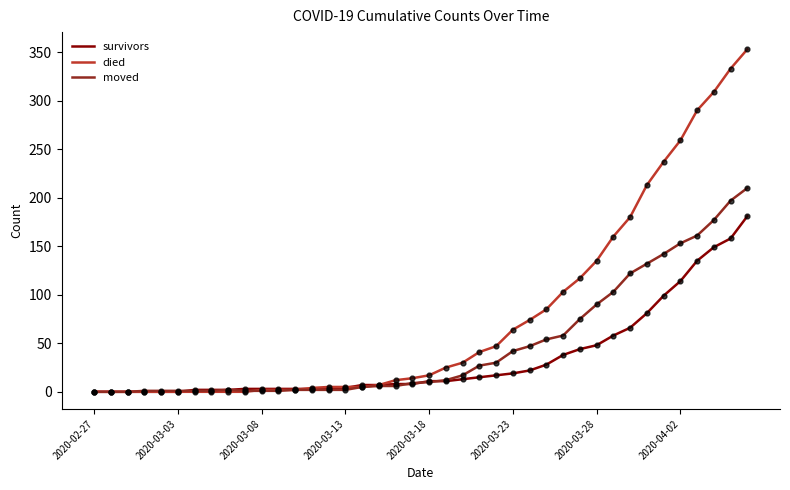

Which series has the largest total across all categories?

died